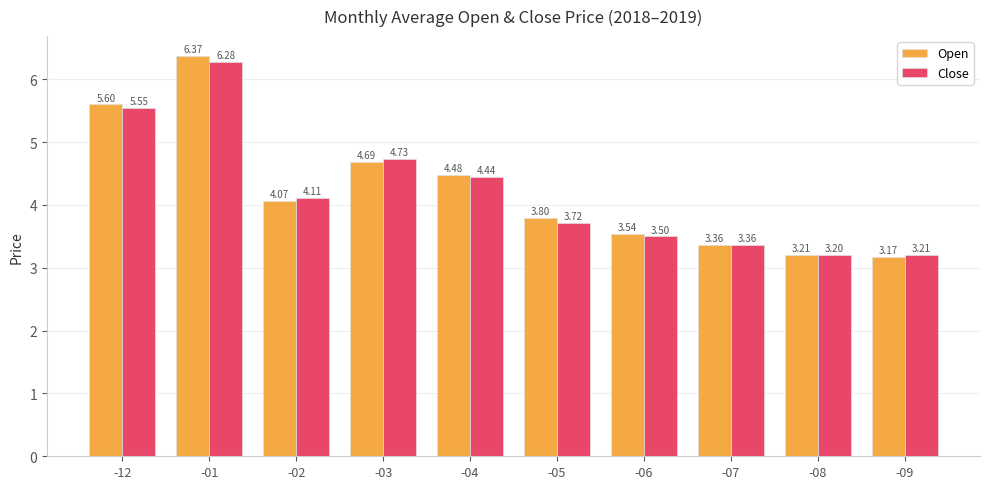

What is the label of the 9th bar from the left?

-08